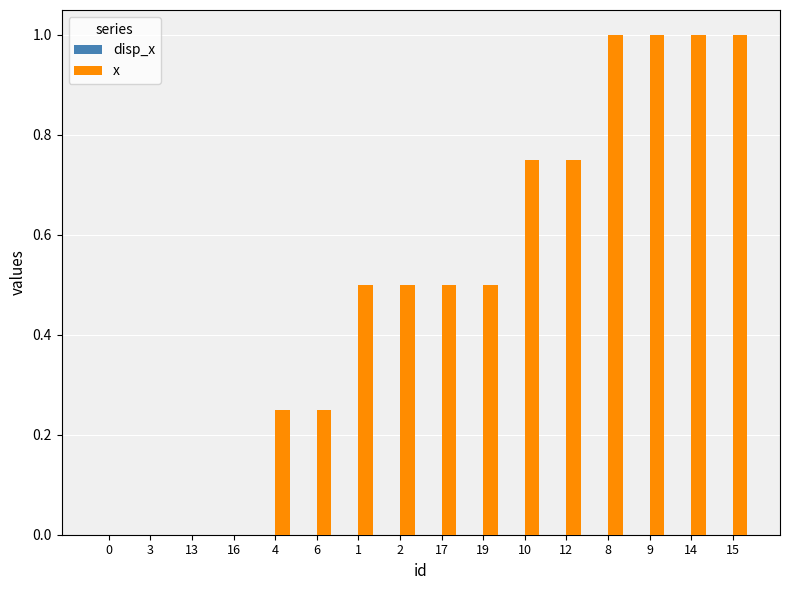

What is the sum of all x values?

8.0